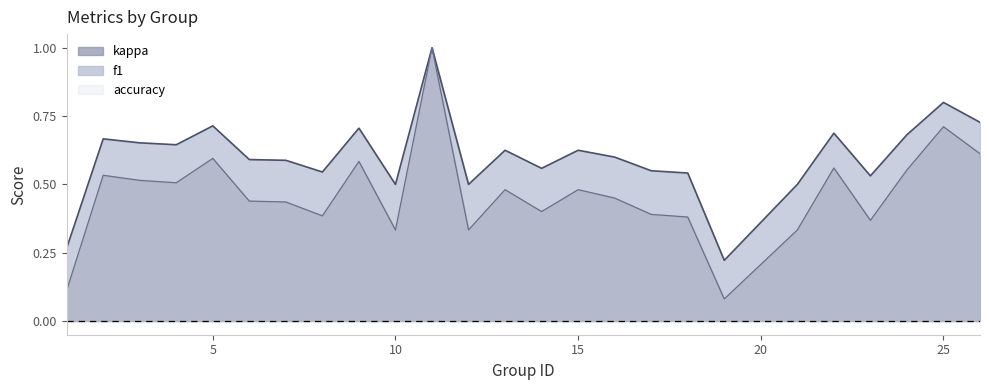

True or false: f1 and accuracy intersect in this chart.

False